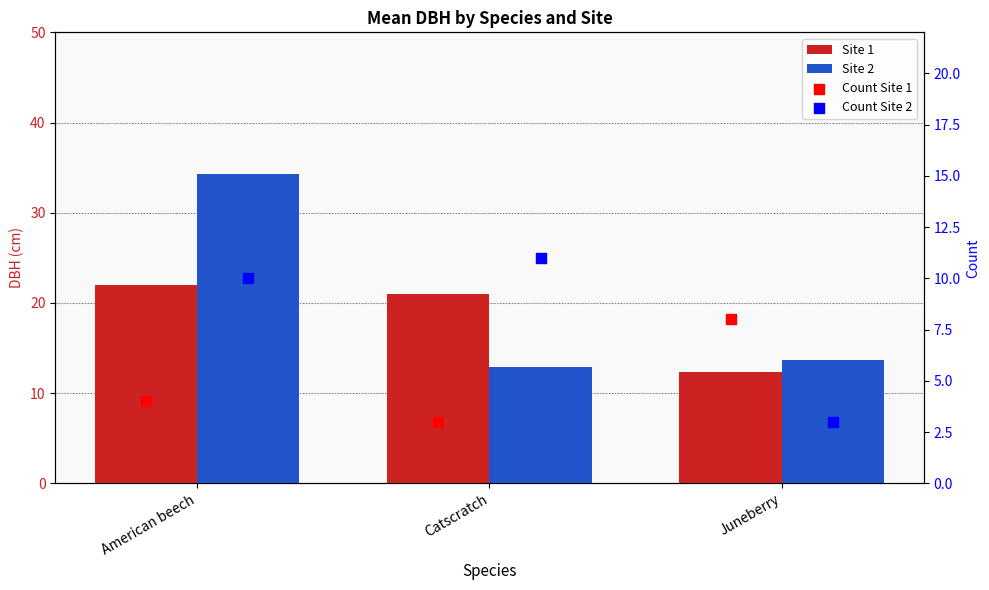

At which category is the sum across all series the highest?

American beech